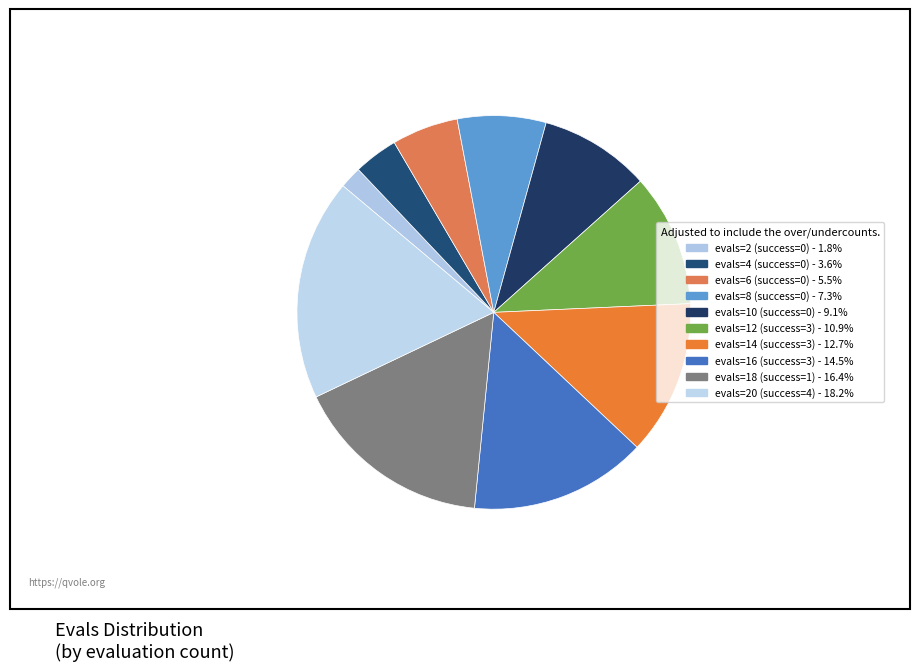

What is the ratio of the value at evals=10 (success=0) to the value at evals=6 (success=0)?

1.7